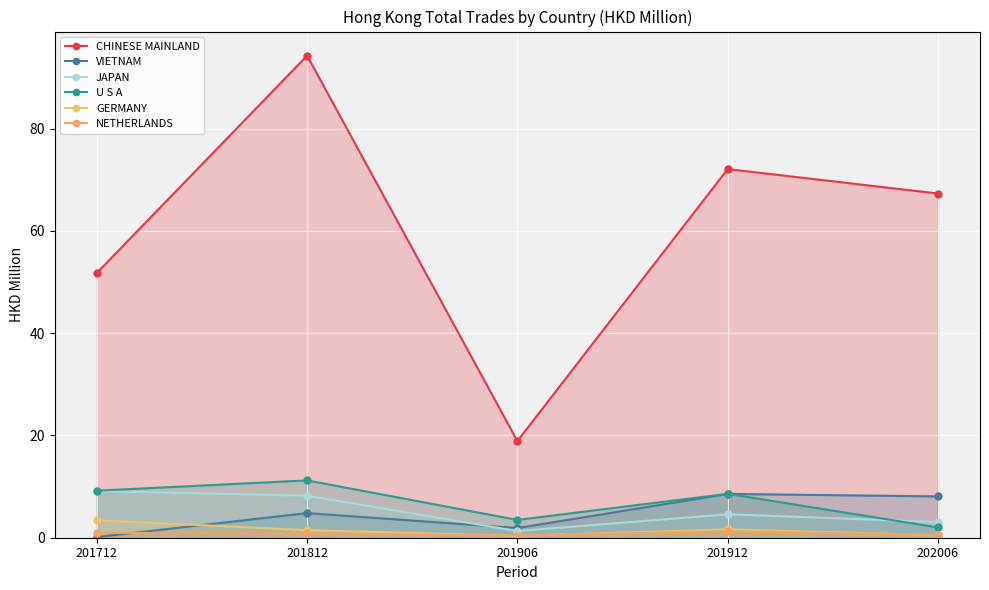

Rank the series by their maximum value, from highest to lowest.

CHINESE MAINLAND, U S A, JAPAN, VIETNAM, GERMANY, NETHERLANDS